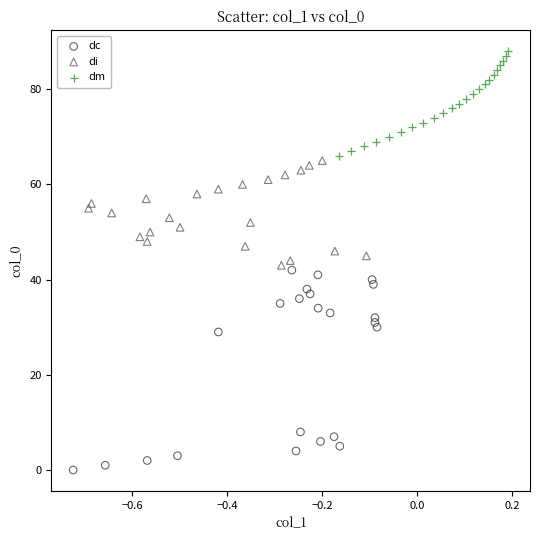

Which series has the widest spread of Y values?

dc